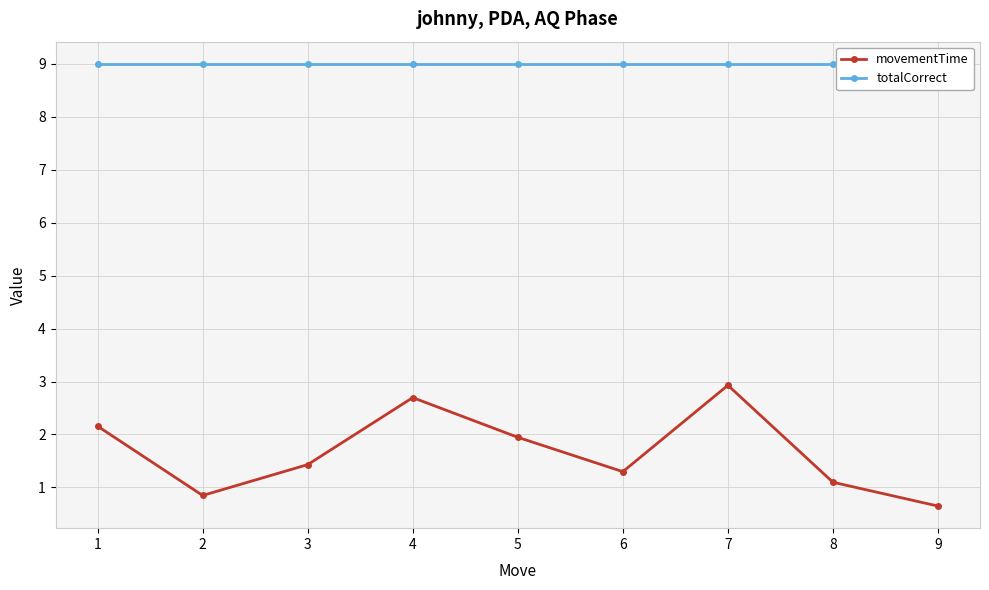

What are all the series names shown in the legend?

movementTime, totalCorrect